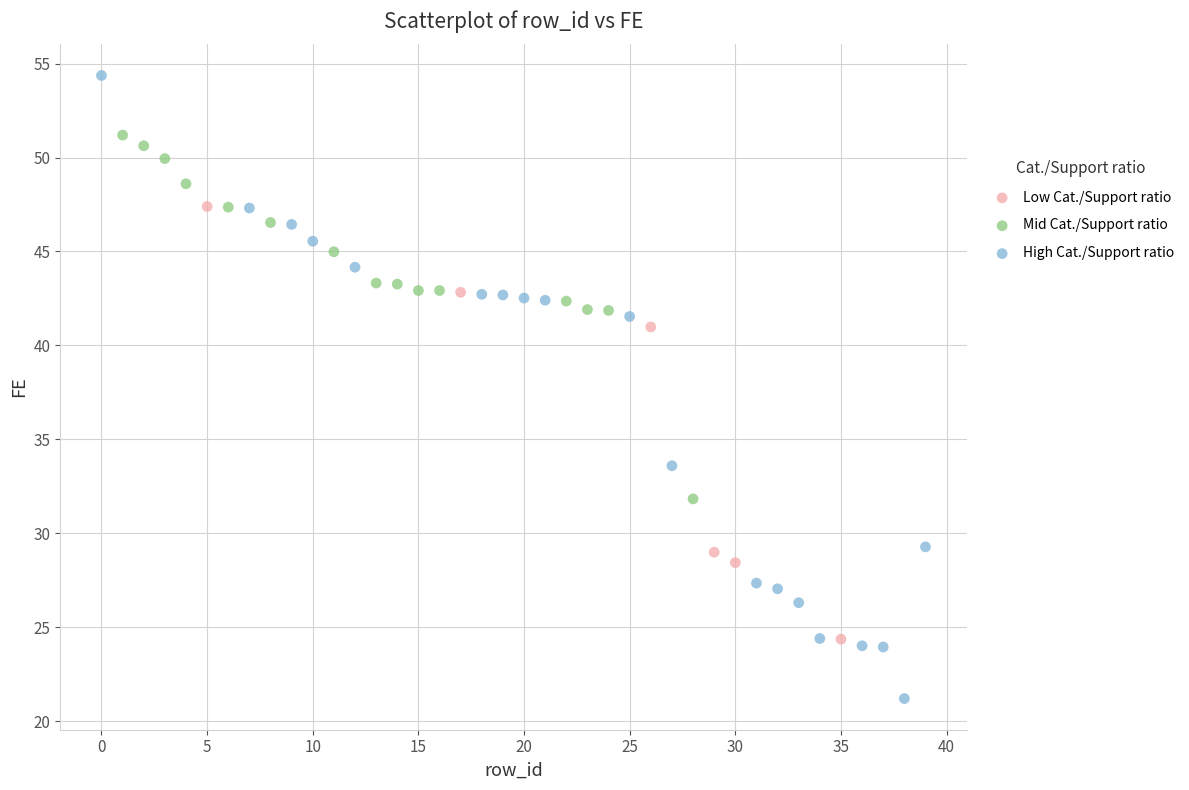

Which series contains the lowest Y value?

High Cat./Support ratio